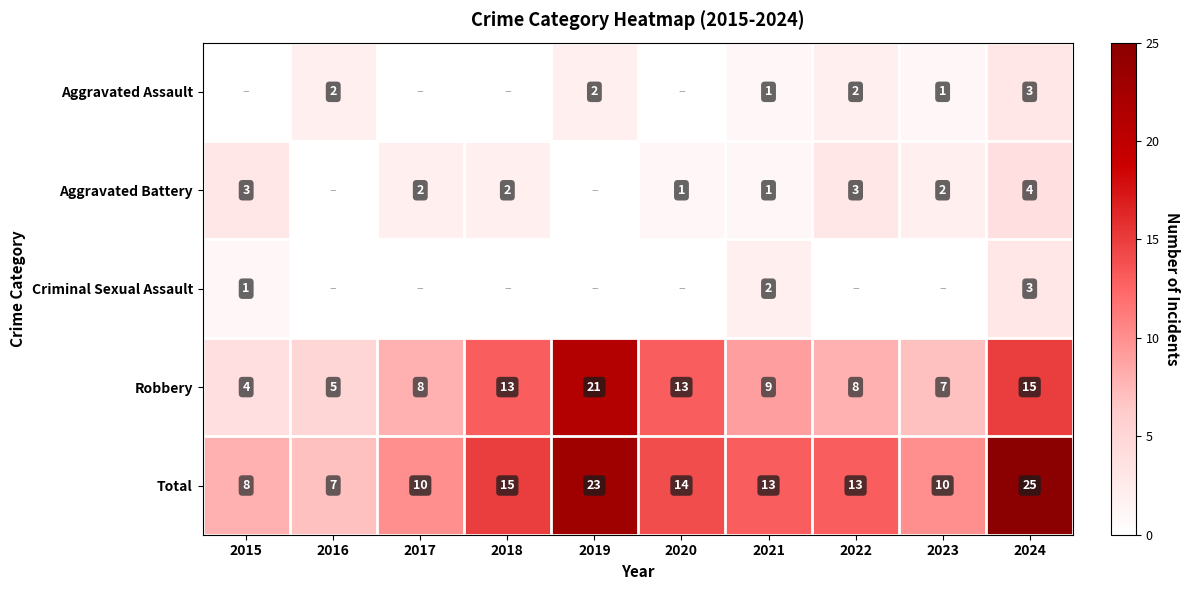

At how many categories does at least one series exceed 4?

10